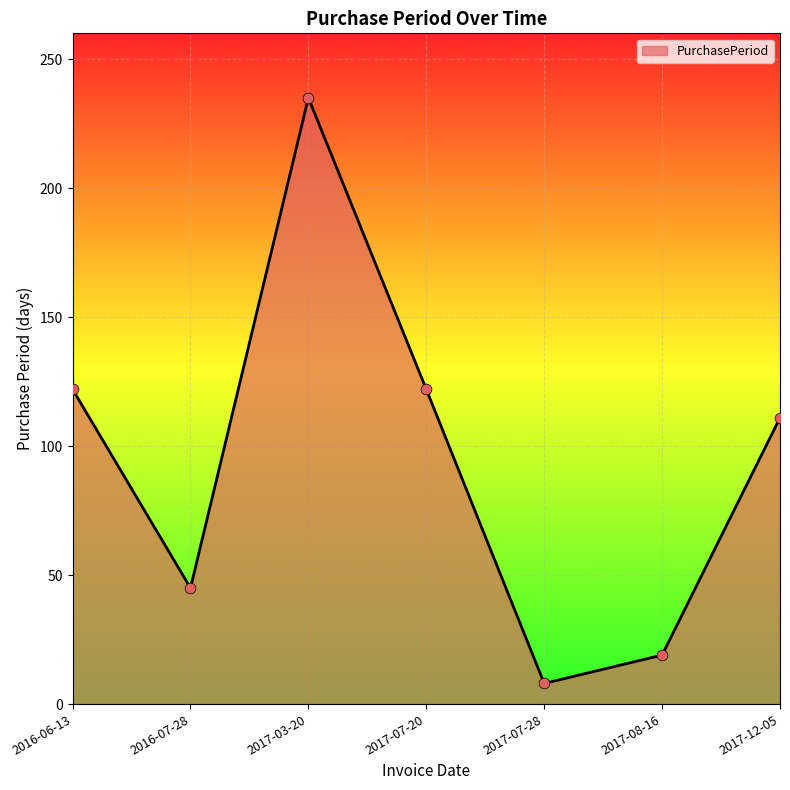

Between 2016-07-28 and 2017-12-05, which is larger?

2017-12-05